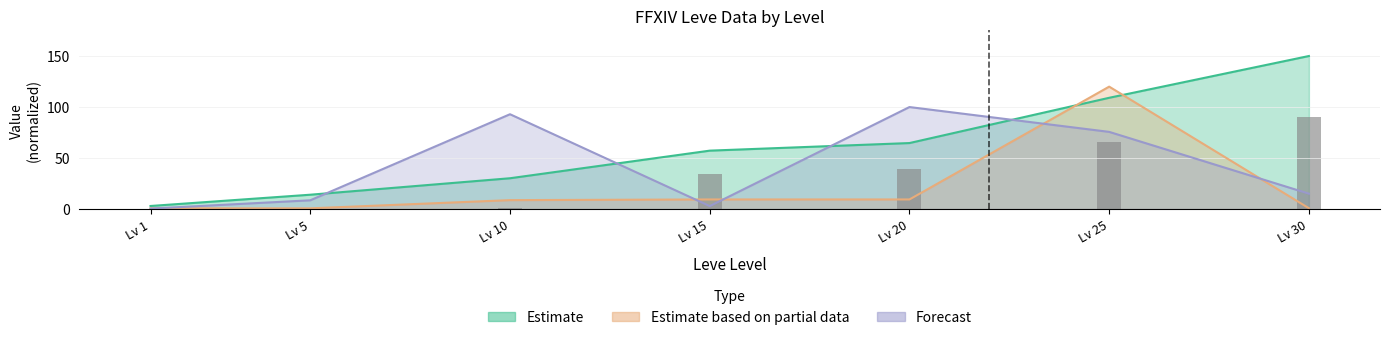

At how many categories does at least one series exceed 71?

4